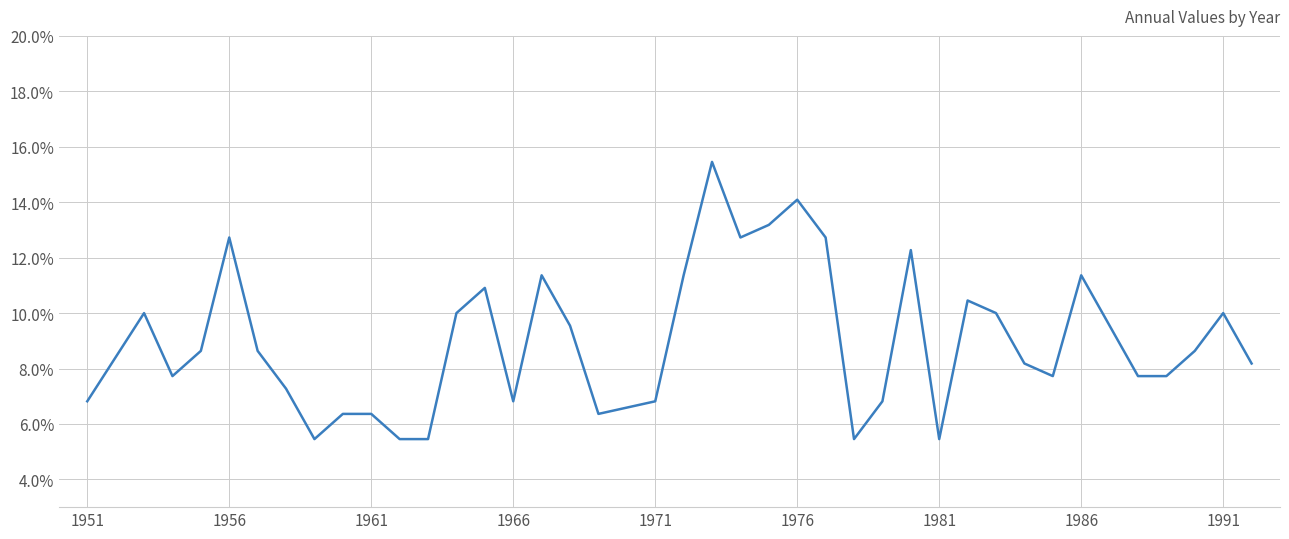

Is this an area chart (filled region under the line)?

No